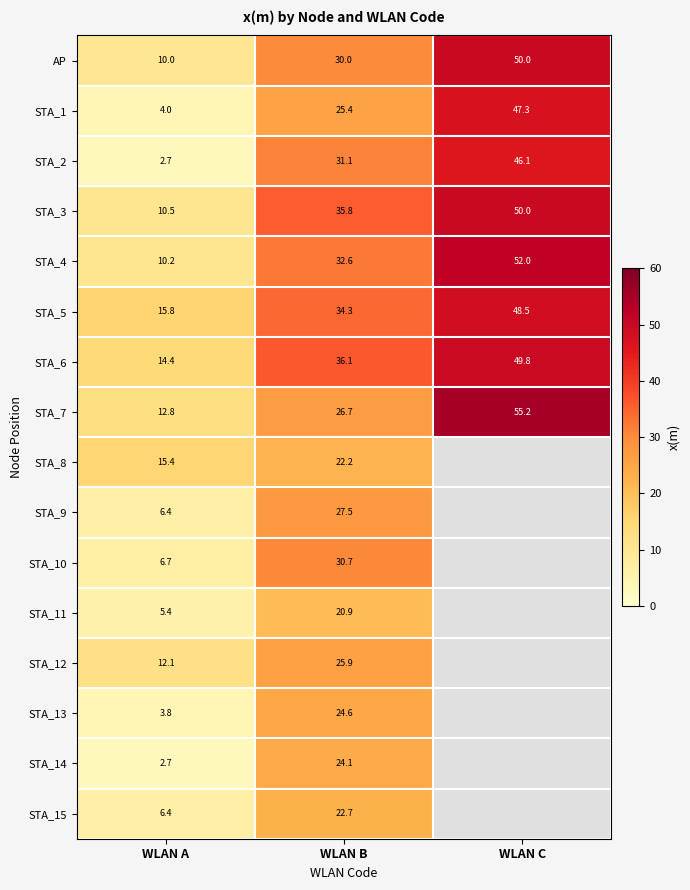

What is the total value across all series at WLAN B?

450.6